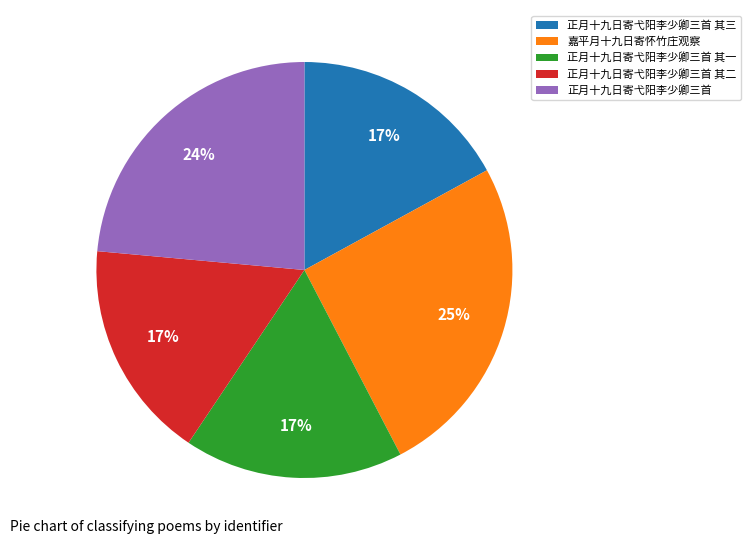

True or false: 嘉平月十九日寄怀竹庄观察 accounts for 31% of the total.

False